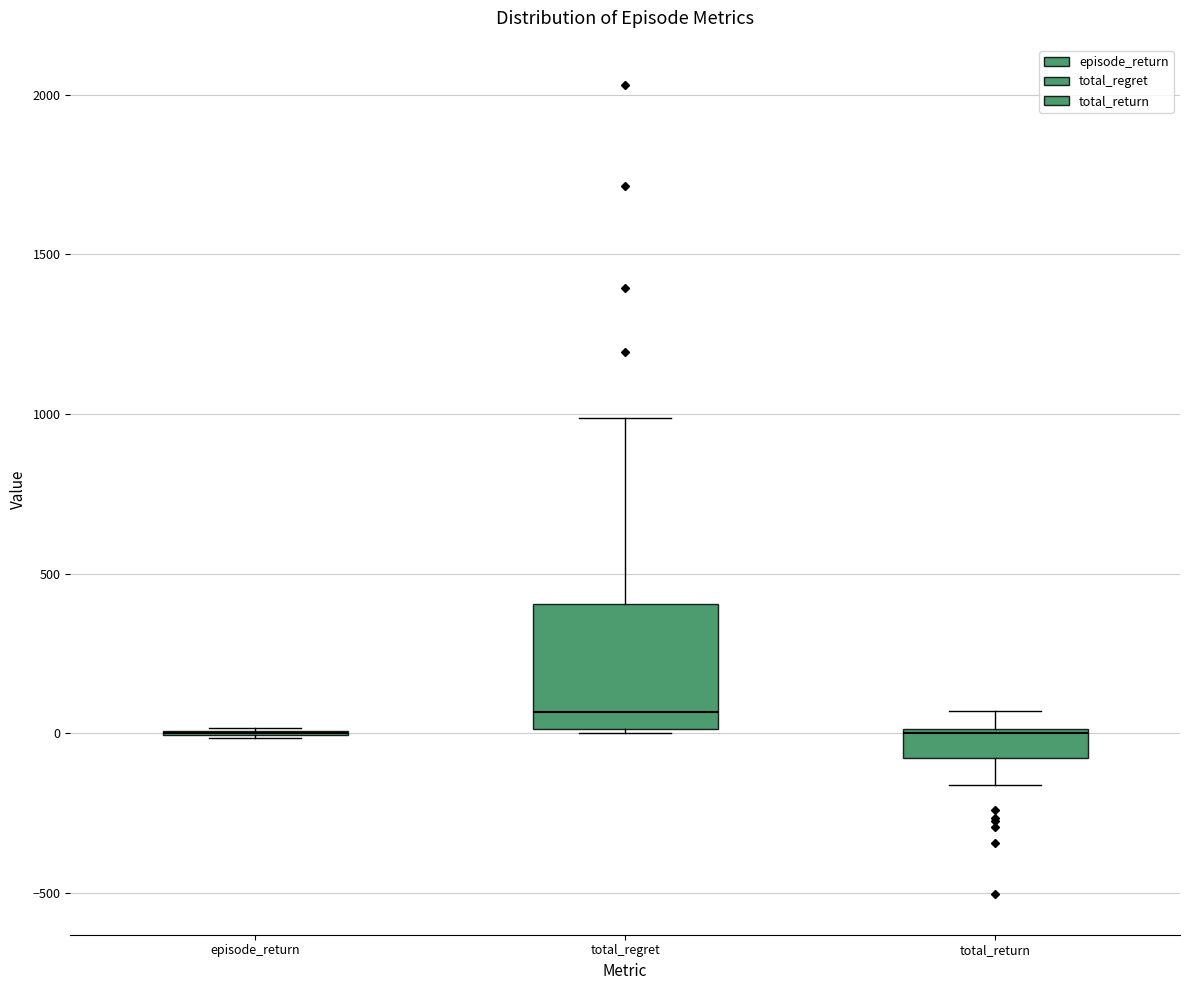

Reading left to right, read every box against the y-axis: the position of its median line, the range the box covers, and the ends of its whiskers. The values are not printed on the chart, so give them approximately, as read against the axis.

episode_return: box collapsed to a line at 0, whiskers 0 to 0
total_regret: median 50, box 0 to 400, whiskers 0 to 1000
total_return: median 0, box -100 to 0, whiskers -150 to 50